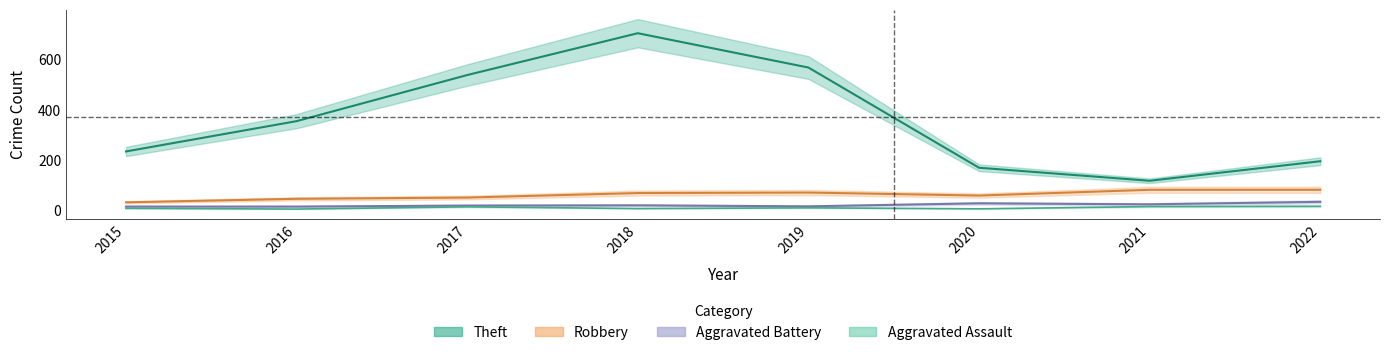

Which label corresponds to the largest value in the chart?

2018